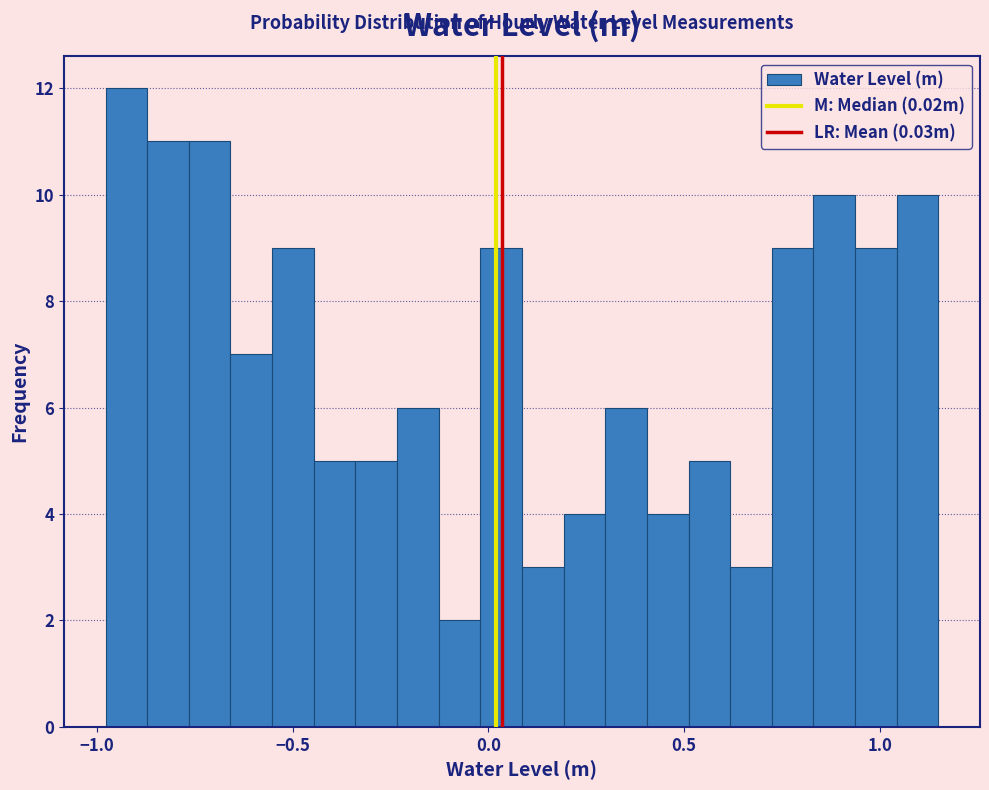

Around what value on the x-axis is the tallest bar? Give the approximate position of its centre, as read against the axis.

-0.95